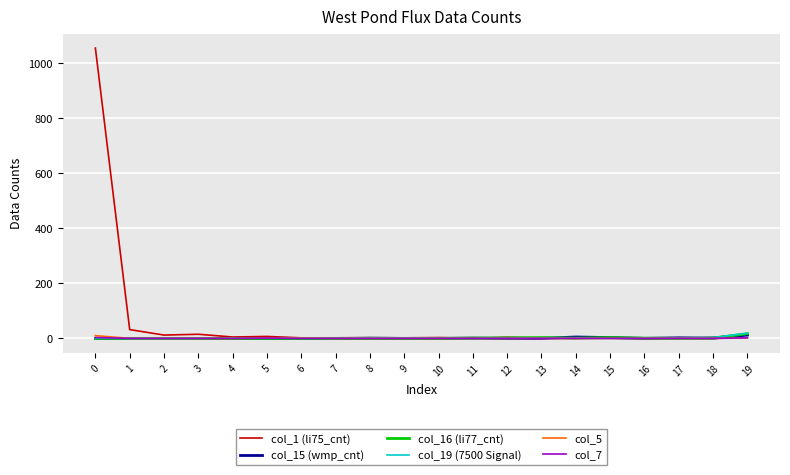

Which series has the largest total across all categories?

col_1 (li75_cnt)